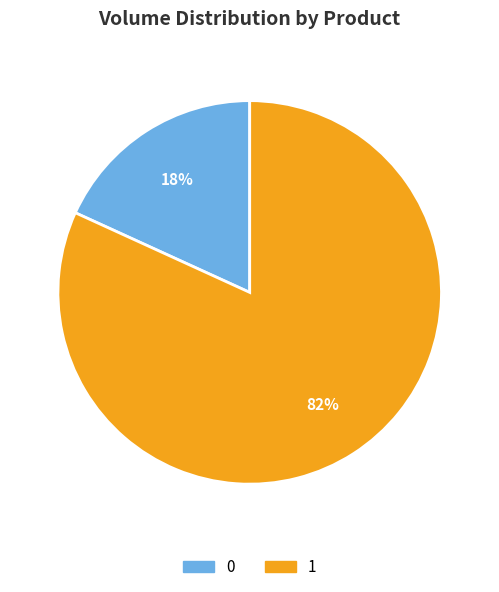

To the nearest percent, what percentage of the pie is 0?

18%